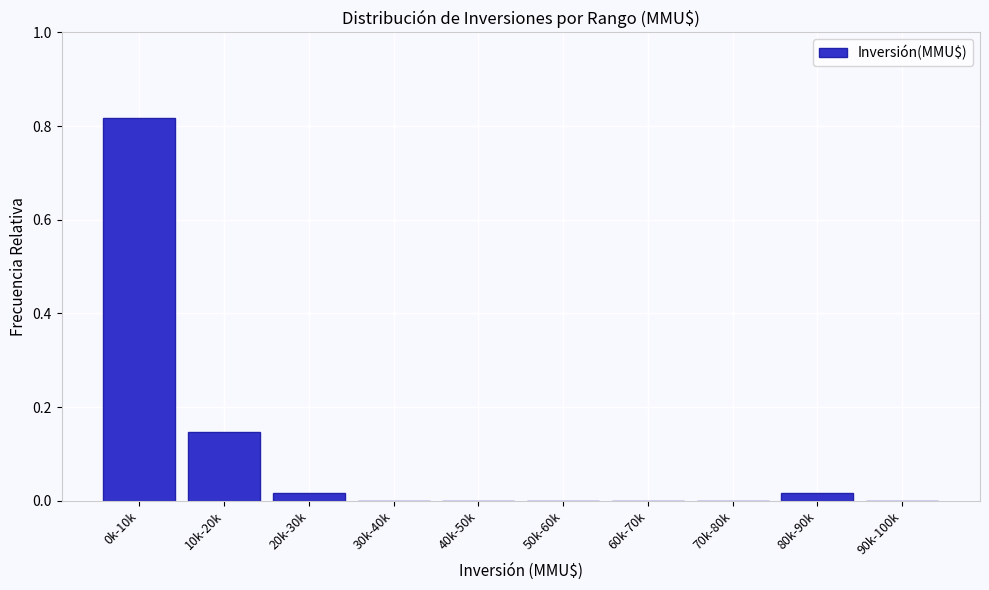

Is it true that the value at 50k-60k is 0.5?

False